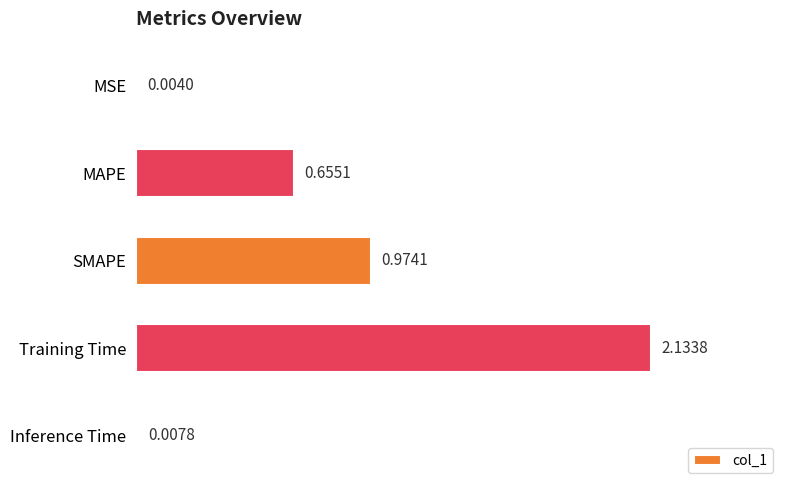

Which category has the highest value across all series?

Training Time